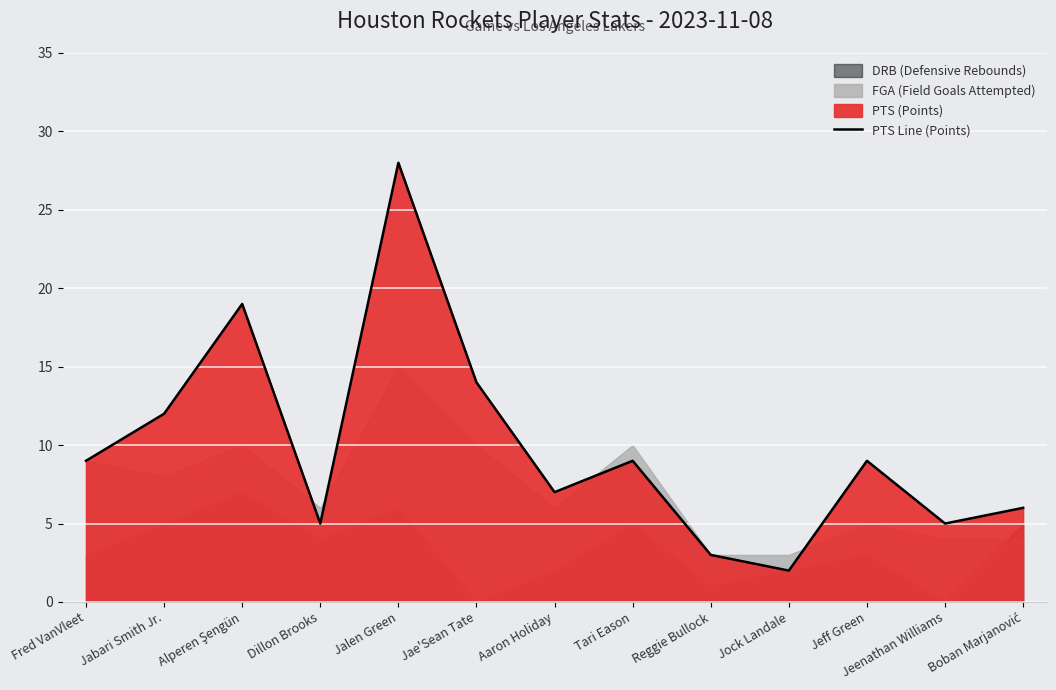

Is it true that the value at Jae'Sean Tate is 14?

True